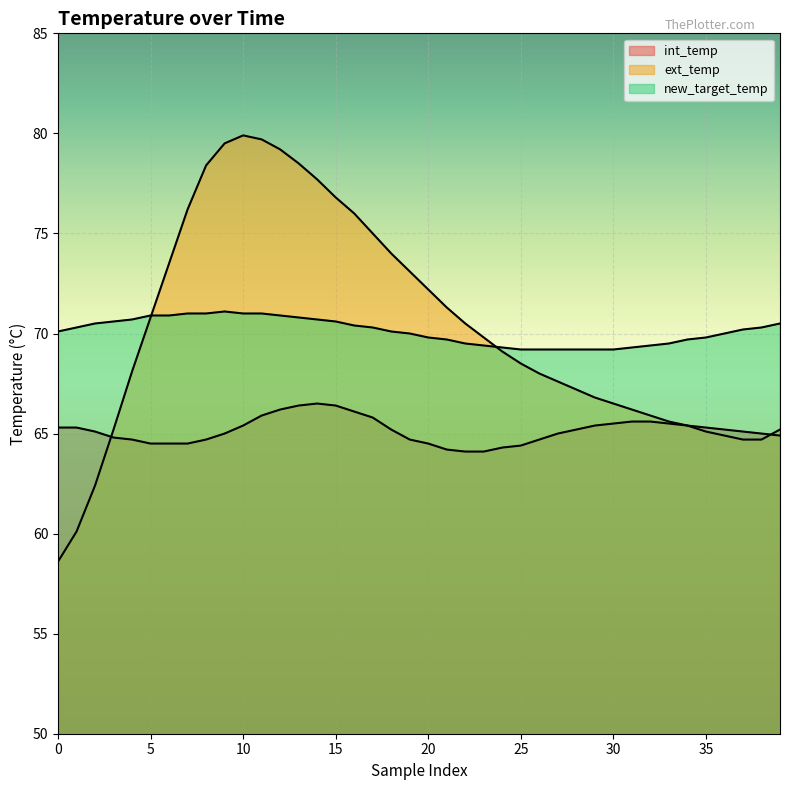

At which label is new_target_temp closest to 70?

19